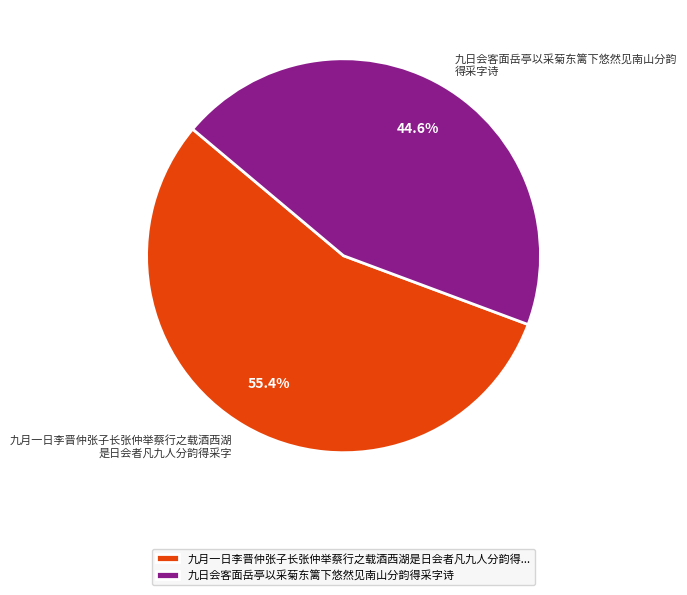

Is it true that 九日会客面岳亭以采菊东篱下悠然见南山分韵得采字诗 is 32% of the pie?

False